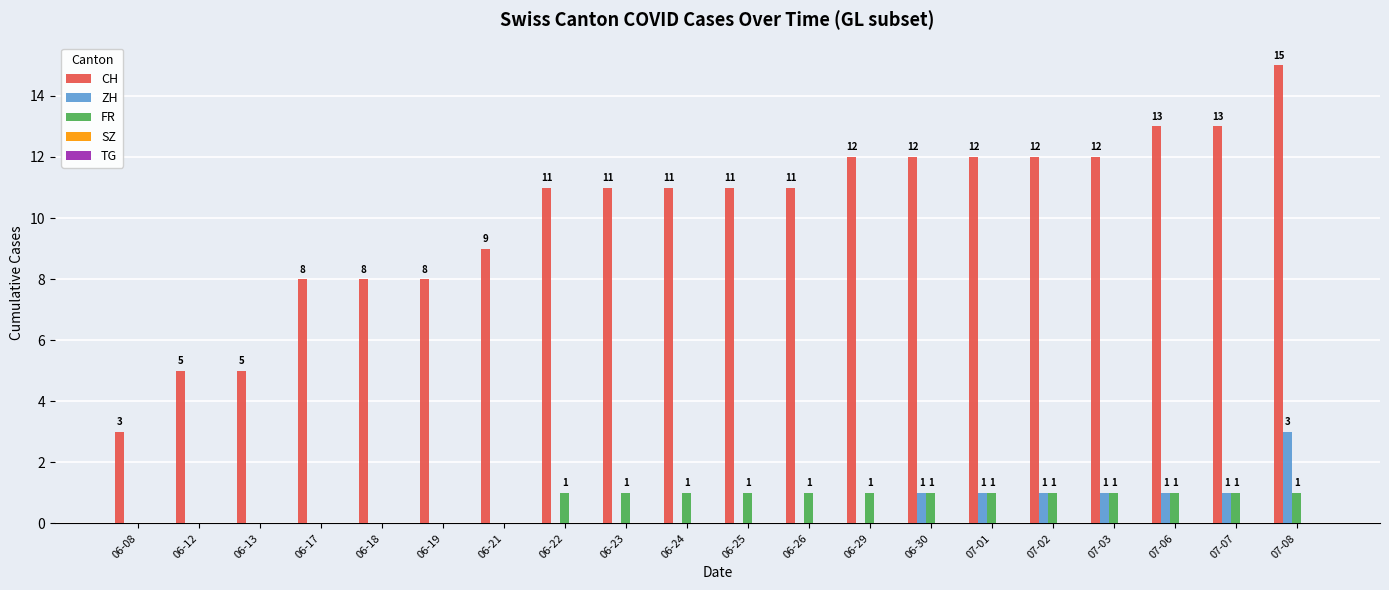

Are the bars horizontal?

No